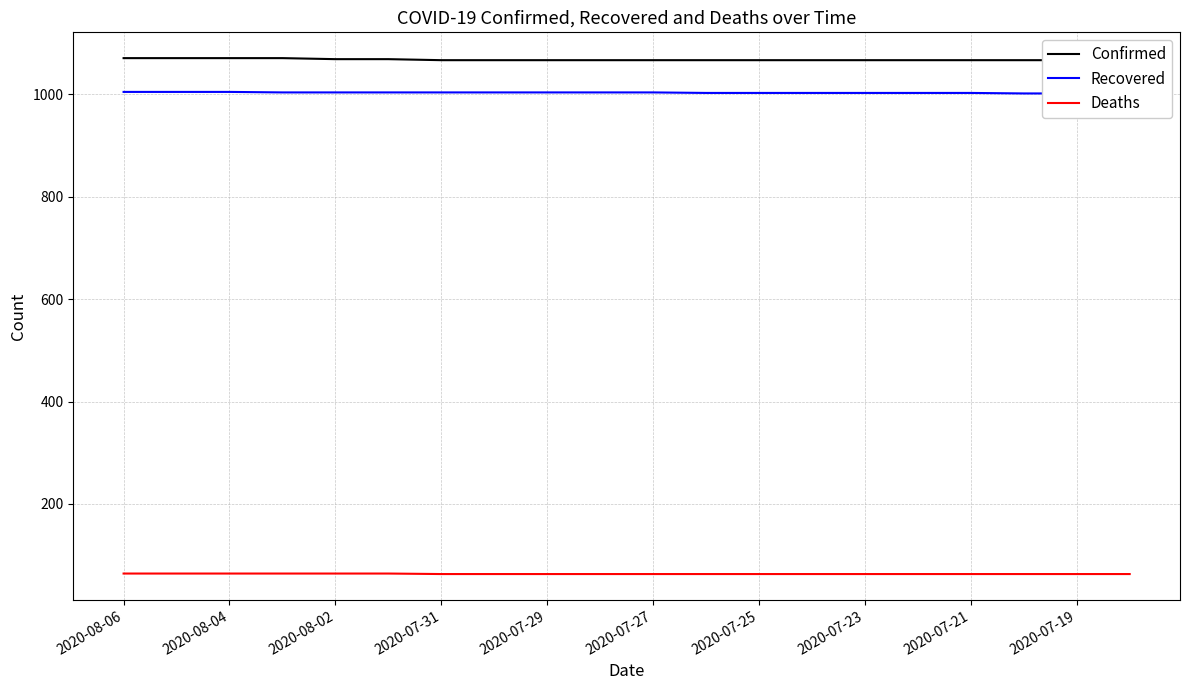

True or false: Confirmed has a value of 1071 at 2020-08-06.

True